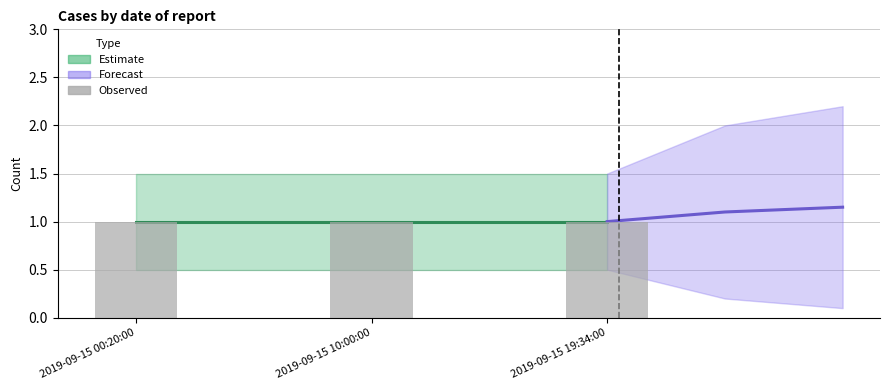

How many bars are there in each group?

3